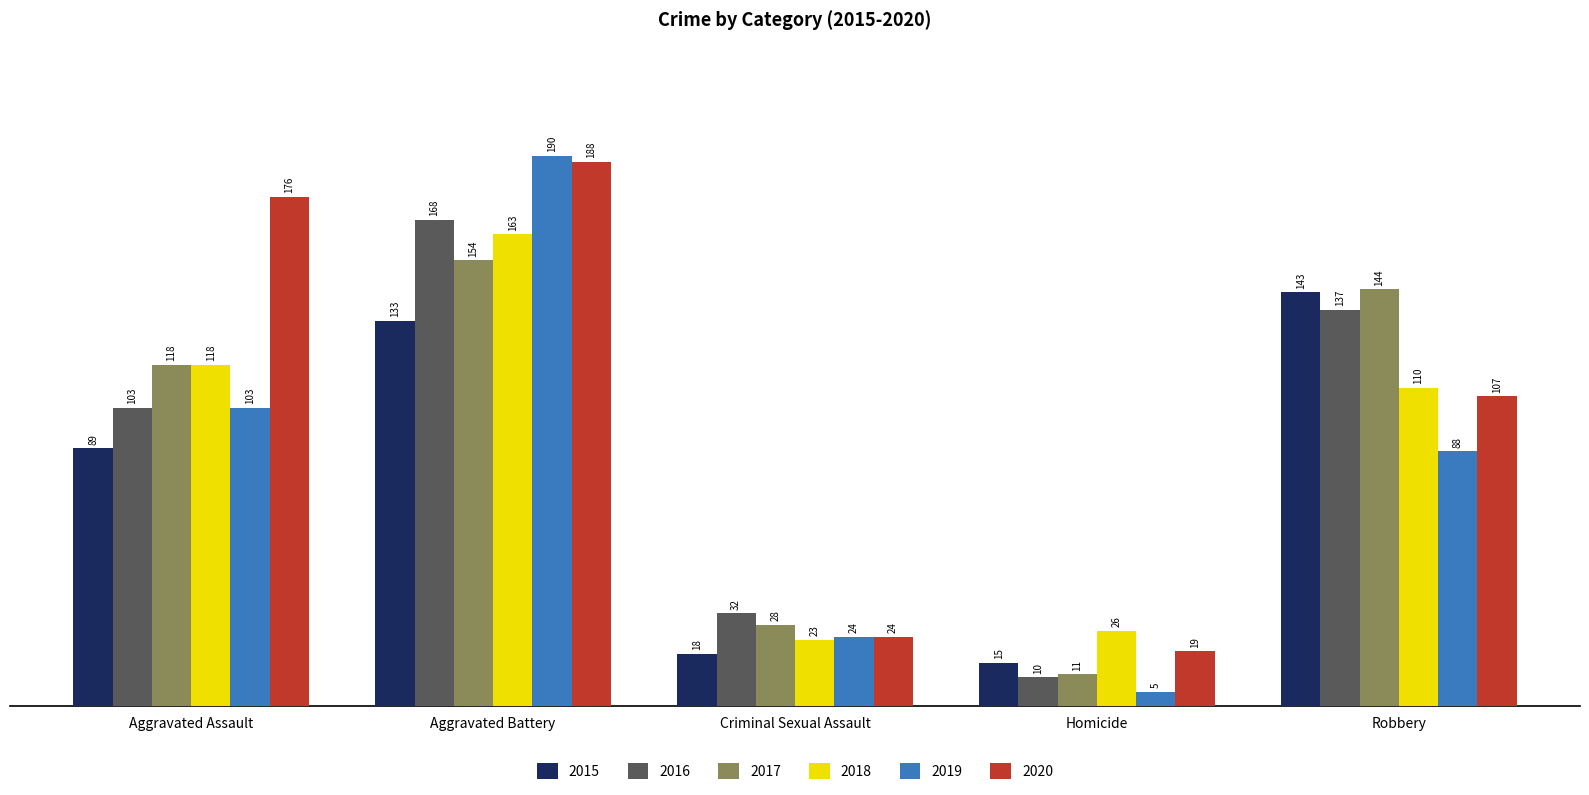

Rank the series by their maximum value, from lowest to highest.

2015, 2017, 2018, 2016, 2020, 2019